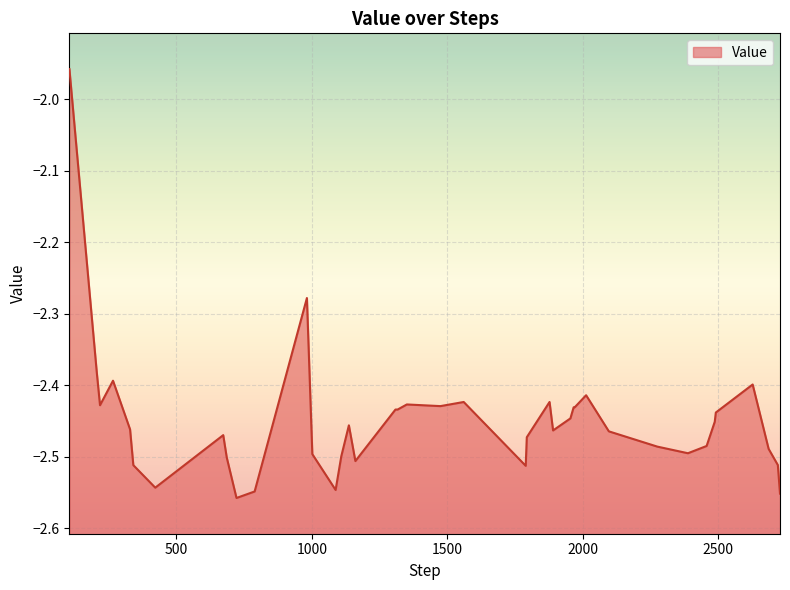

Reading left to right, transcribe all the data shown in this chart.

-2.0	-2.4	-2.4	-2.4	-2.5	-2.5	-2.5	-2.5	-2.5	-2.6	-2.5	-2.3	-2.5	-2.5	-2.5	-2.5	-2.5	-2.4	-2.4	-2.4	-2.4	-2.4	-2.5	-2.5	-2.4	-2.5	-2.4	-2.4	-2.4	-2.4	-2.5	-2.5	-2.5	-2.5	-2.5	-2.4	-2.4	-2.5	-2.5	-2.6